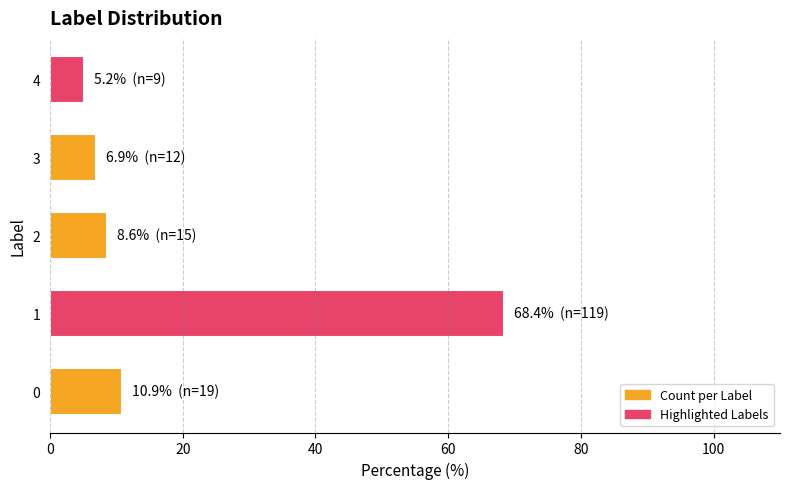

What is the minimum value shown in the chart?

5.2